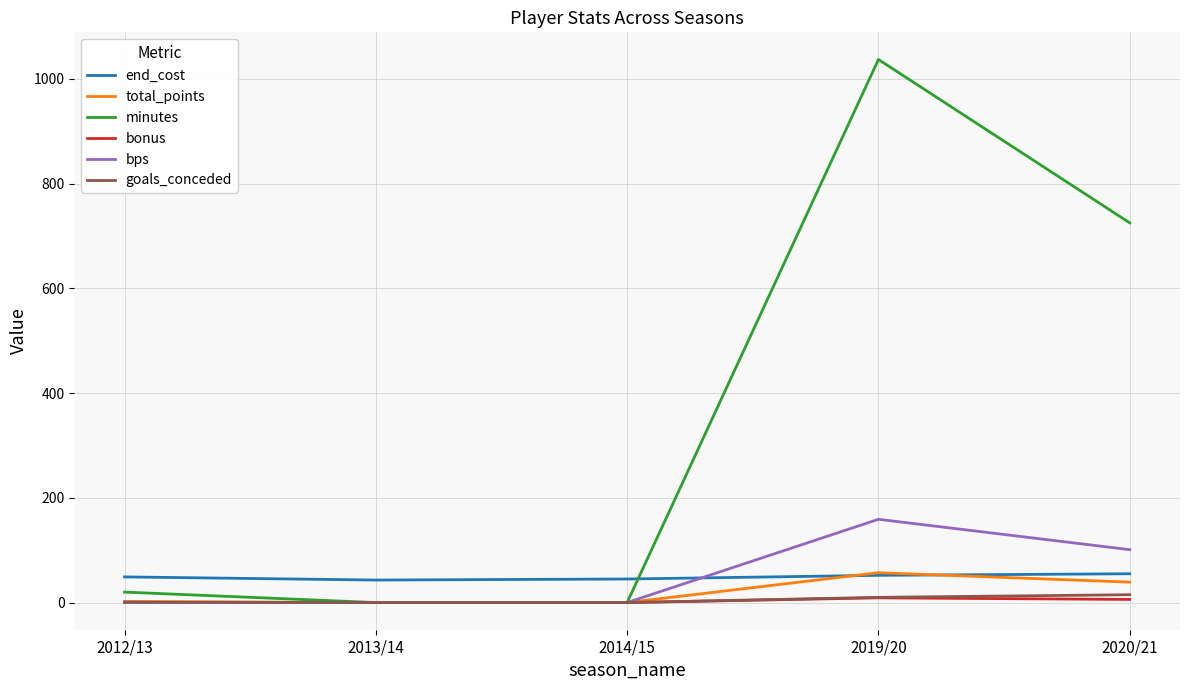

What are all the series names shown in the legend?

end_cost, total_points, minutes, bonus, bps, goals_conceded